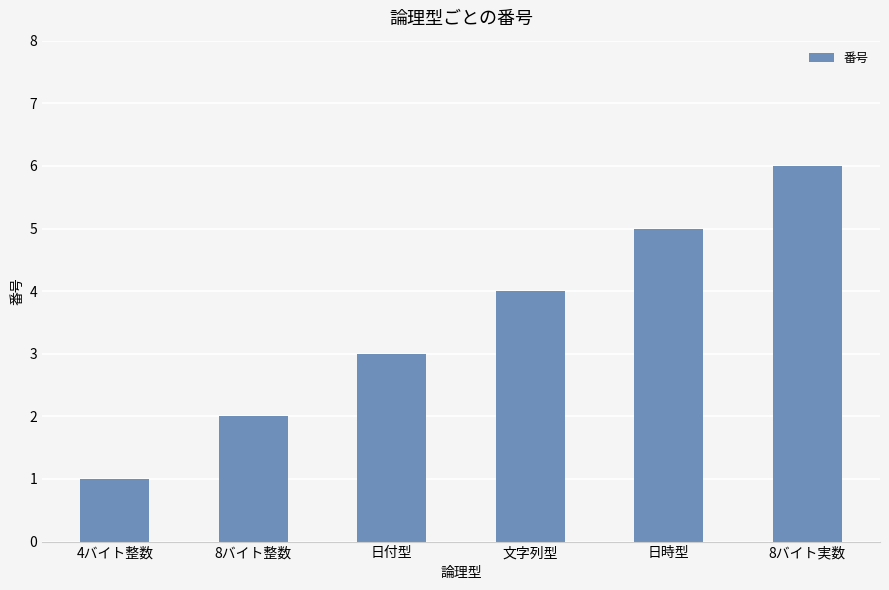

What is the value of the 3rd bar from the left?

3